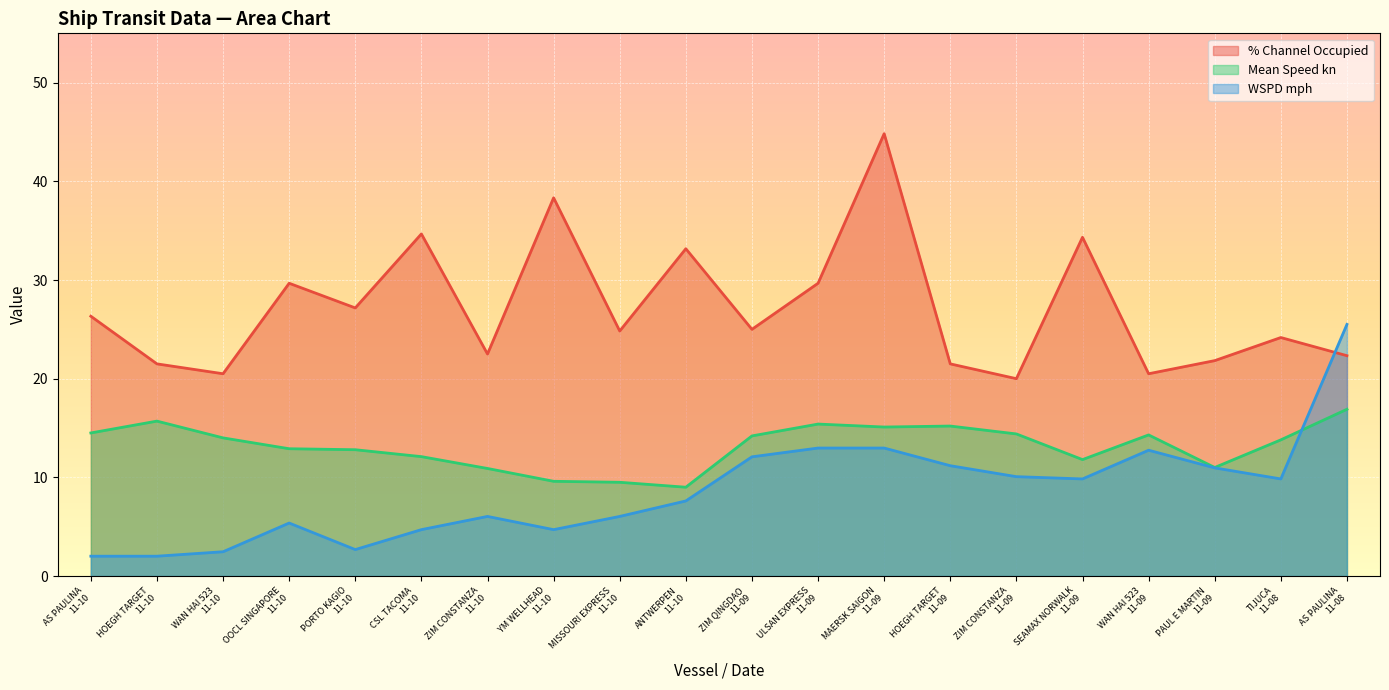

True or false: % Channel Occupied has more than 0 interior local peaks.

True